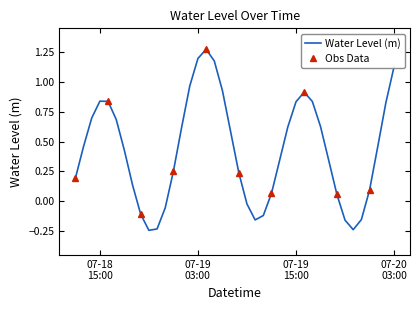

What is the difference between the maximum and minimum values?

1.5